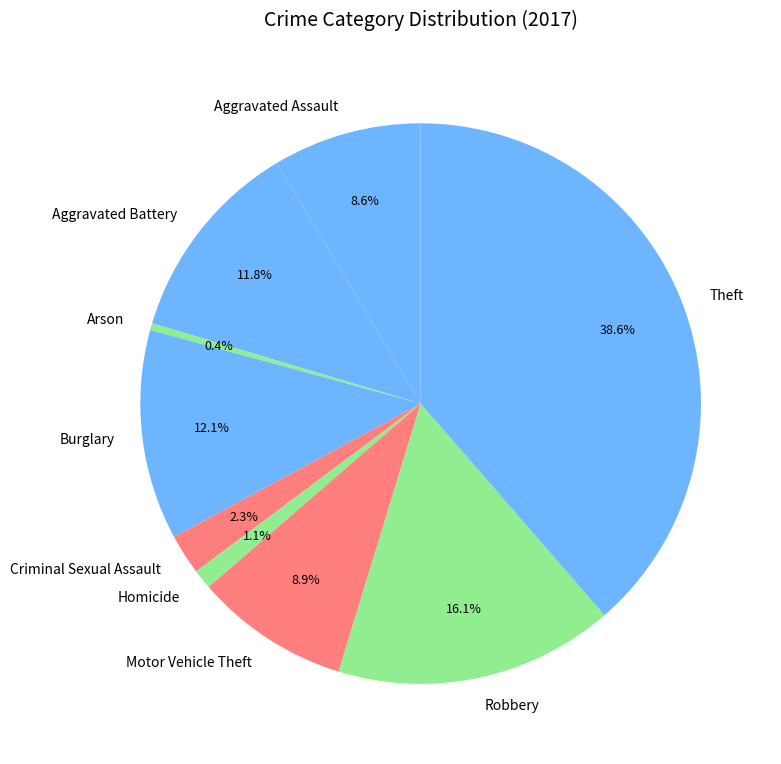

Is there a majority slice in this chart?

No